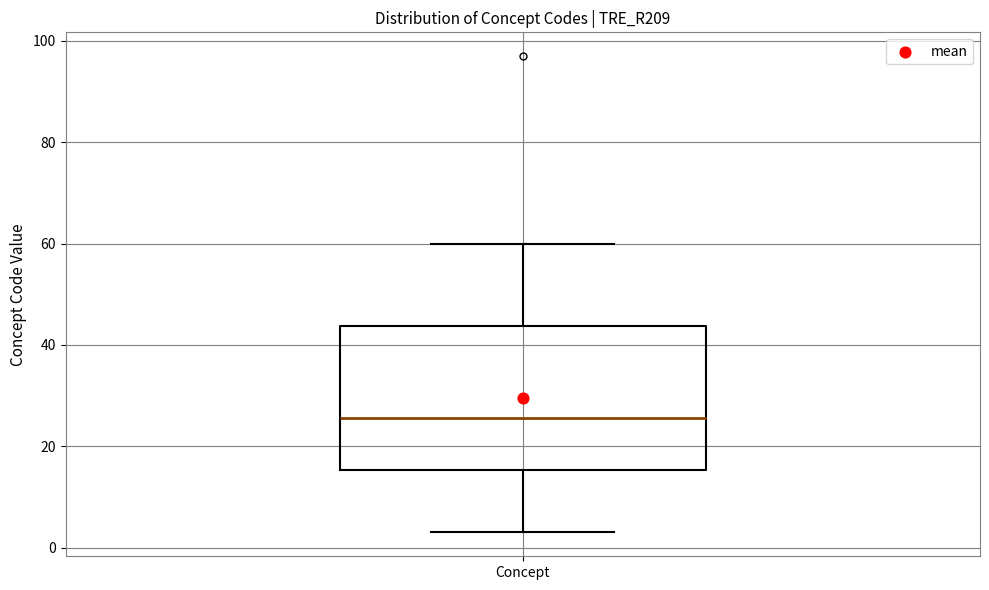

Transcribe this box plot: give where the median line is, the range the box spans, and where the two whiskers end, as read against the y-axis. The values are not printed on the chart, so give them approximately, as read against the axis.

median 26, box 16 to 44, whiskers 4 to 60